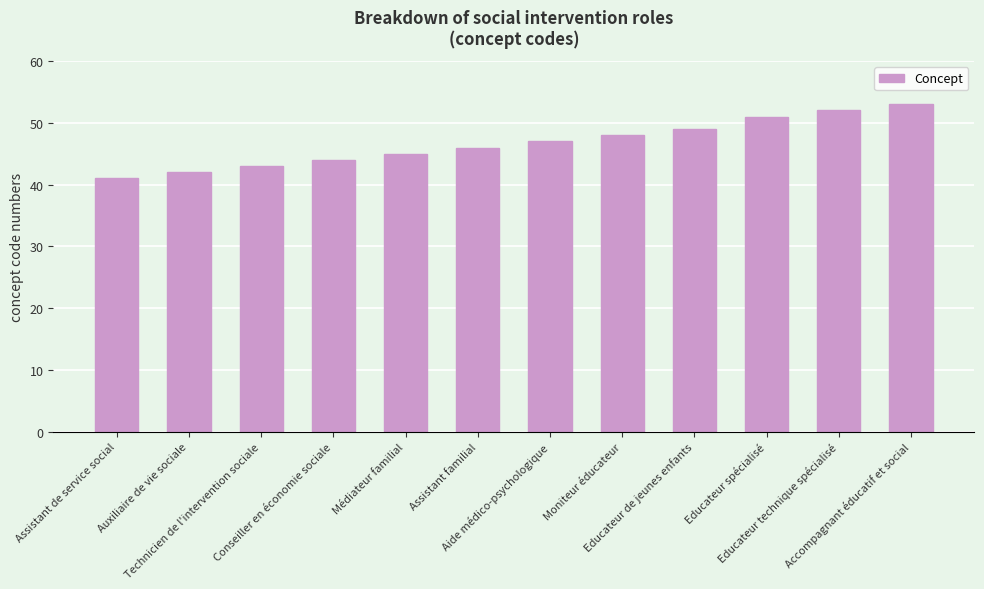

How many data points are less than 47?

6